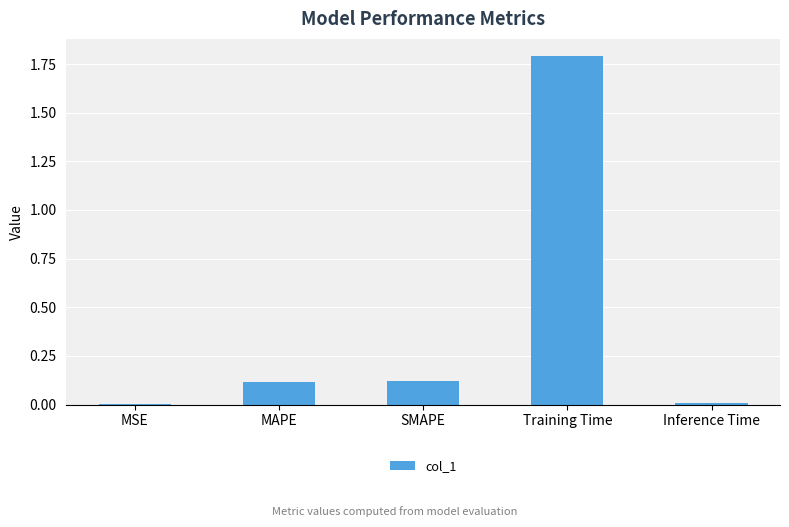

Which category has the highest value across all series?

Training Time